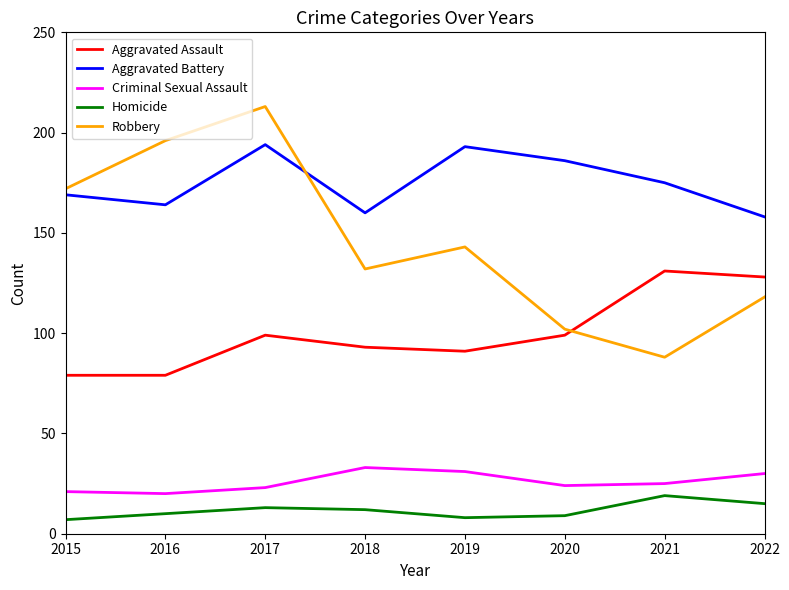

Rank the series by their maximum value, from lowest to highest.

Homicide, Criminal Sexual Assault, Aggravated Assault, Aggravated Battery, Robbery